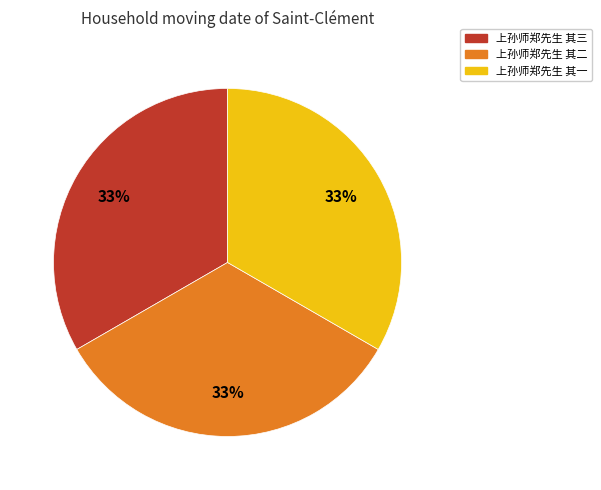

What is the ratio of the value at 上孙师郑先生 其二 to the value at 上孙师郑先生 其一?

1.0